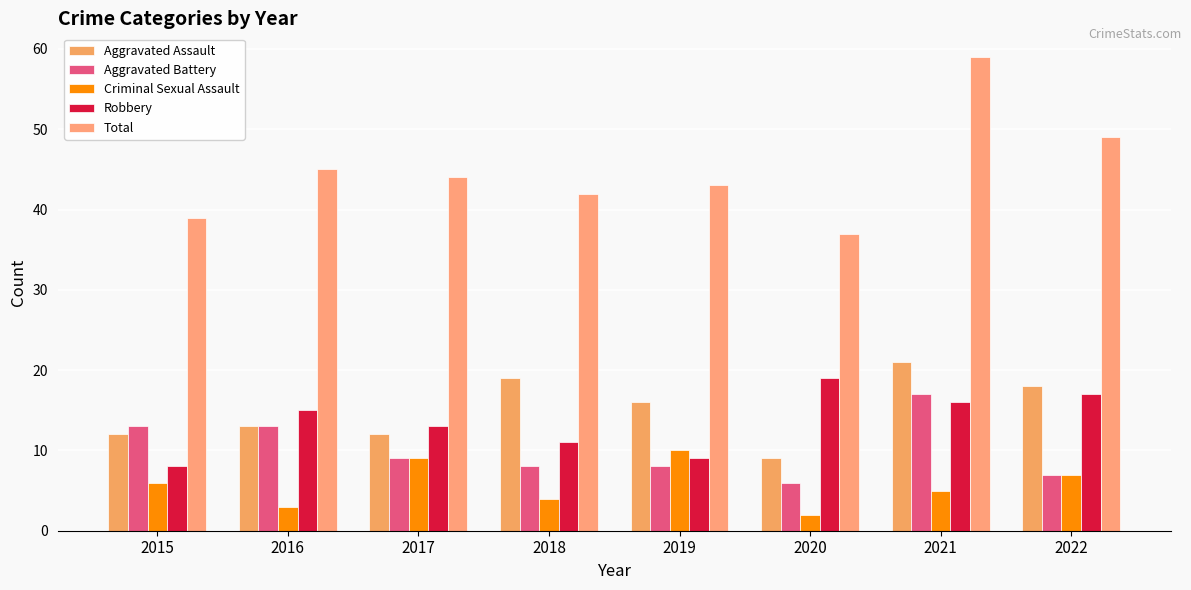

Is it true that Aggravated Battery equals 6 at 2020?

True